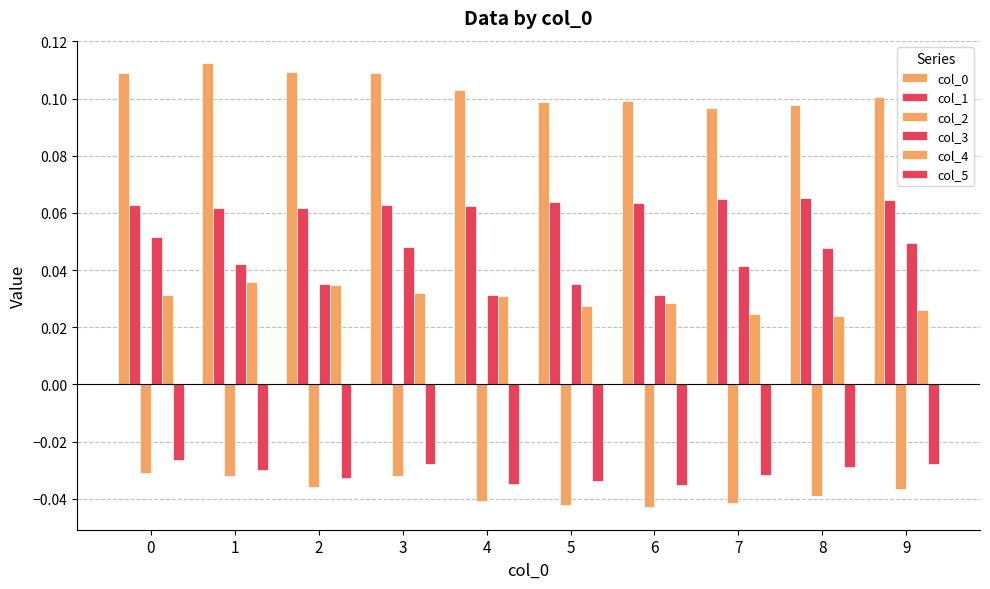

Where is col_0 nearest to the value 0?

7